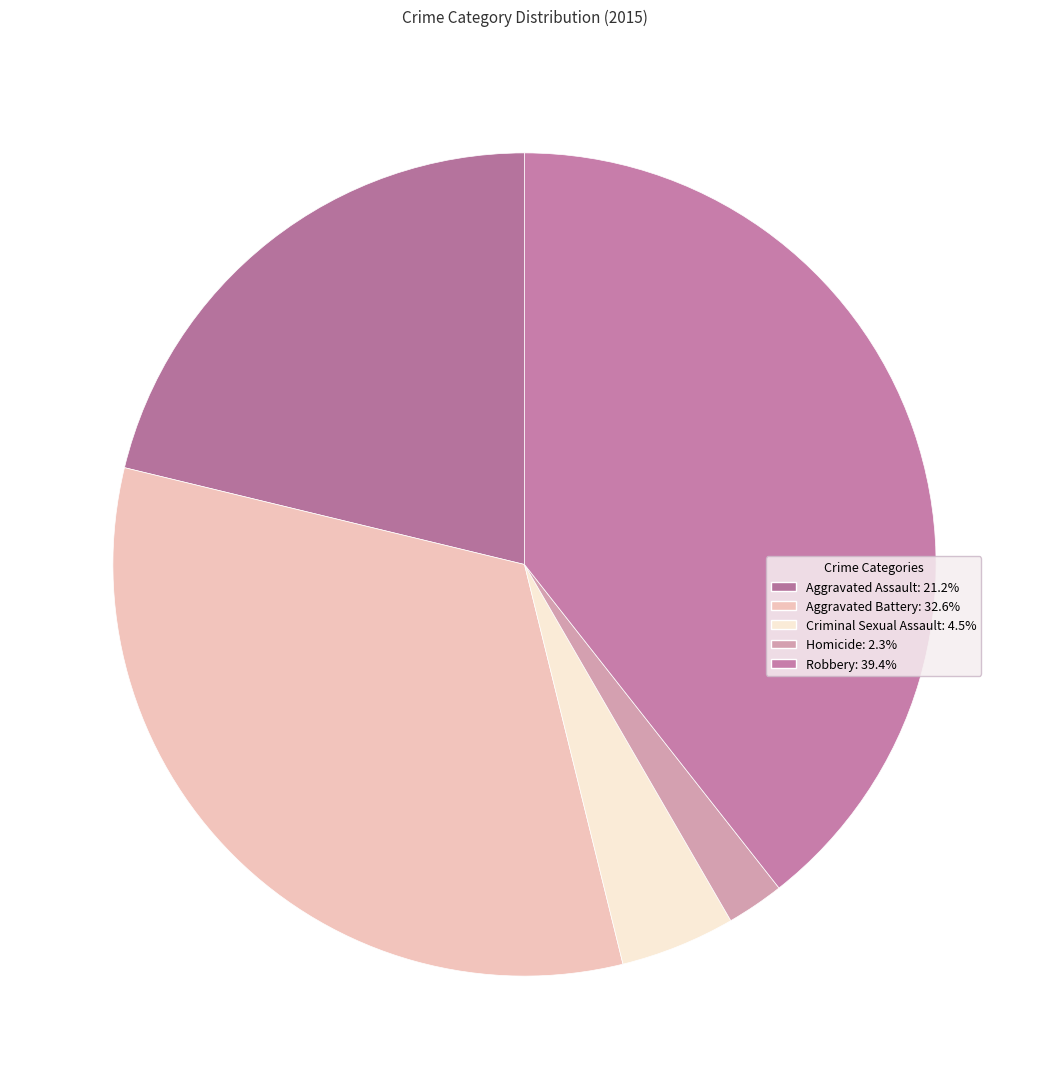

Count the number of slices in the pie.

5